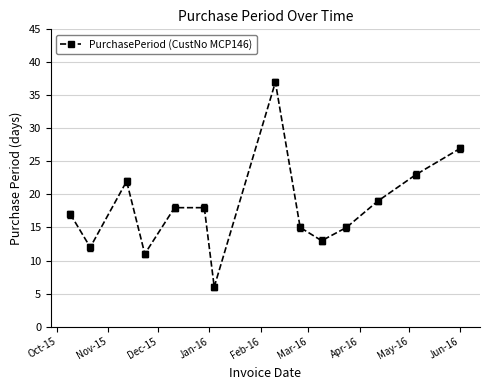

True or false: there are more than 1 points higher than both neighbors.

True